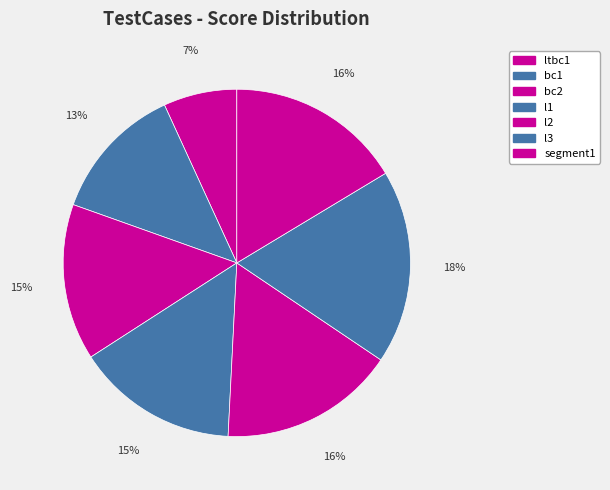

To the nearest percent, what is the average slice percentage?

14%